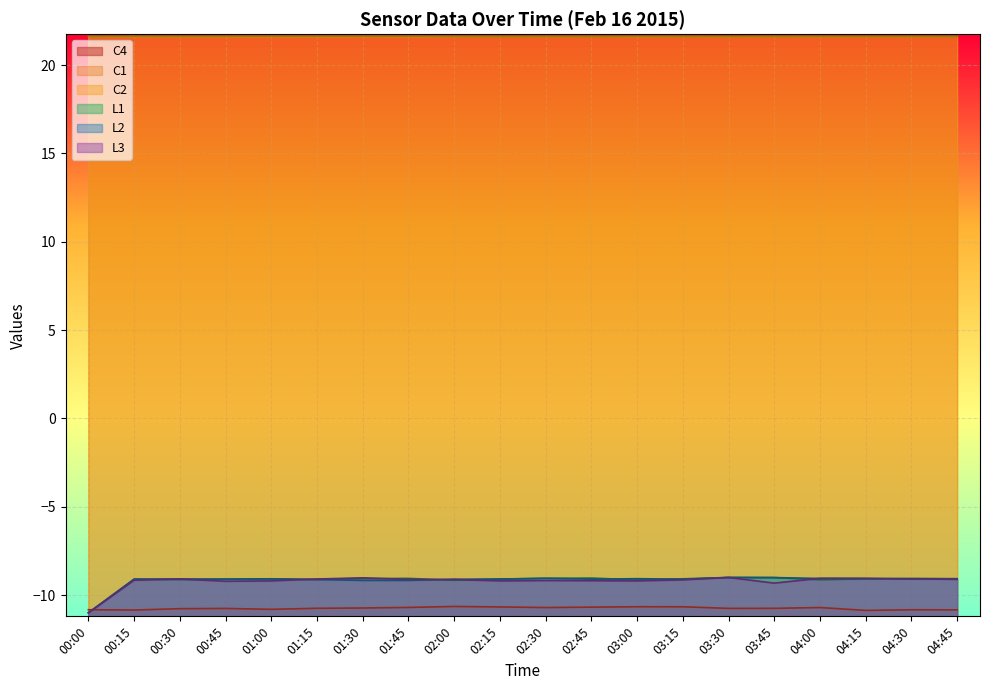

What is the label of the 18th point from the left?

04:15